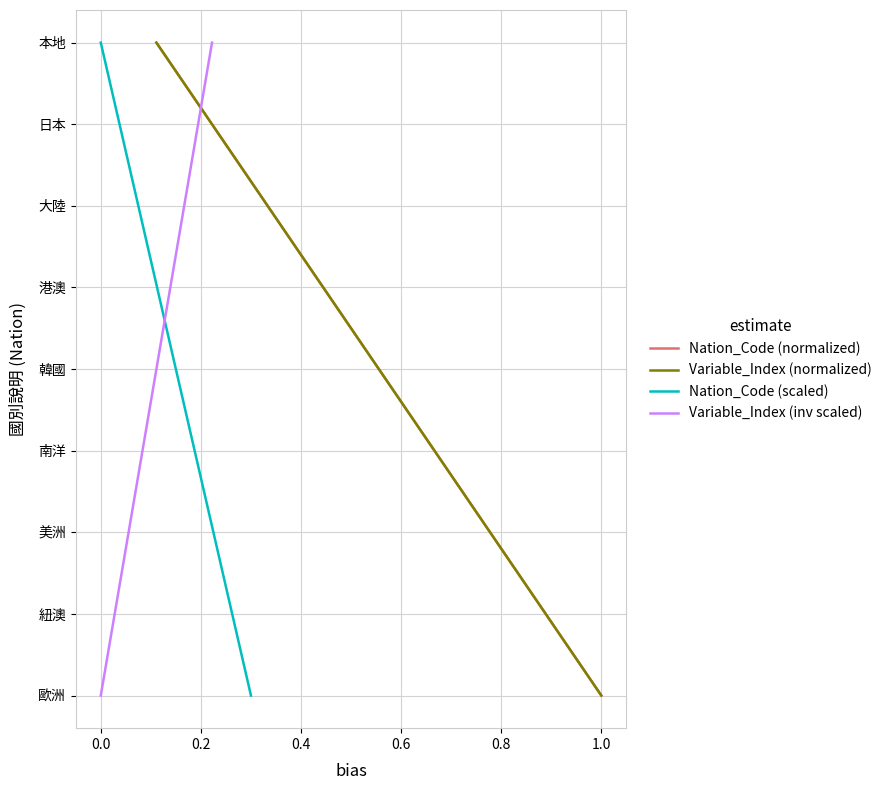

What is the total value across all series at 0.0?

4